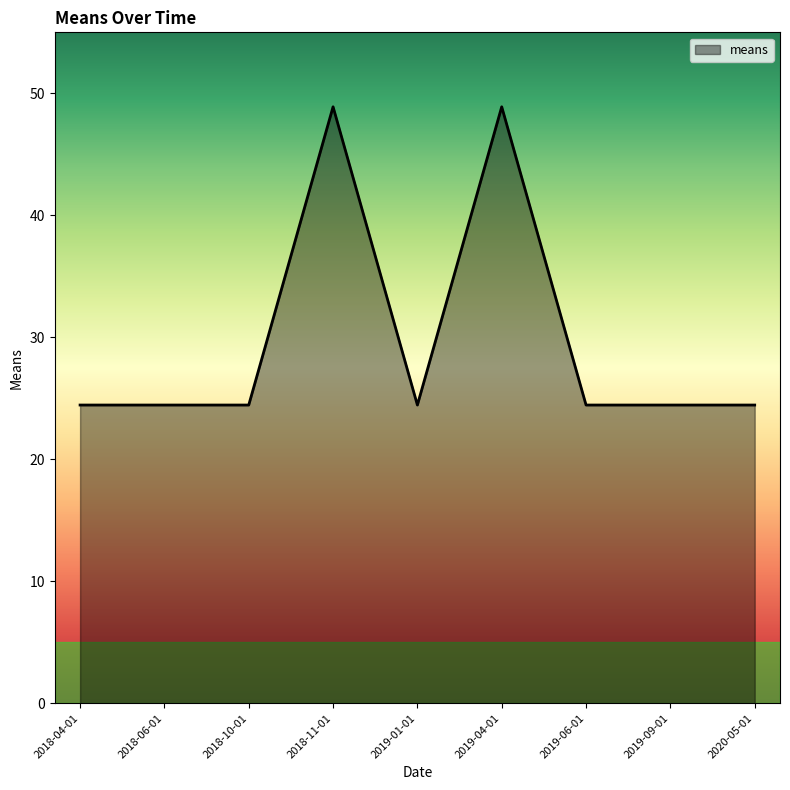

What is the greatest value displayed?

48.9